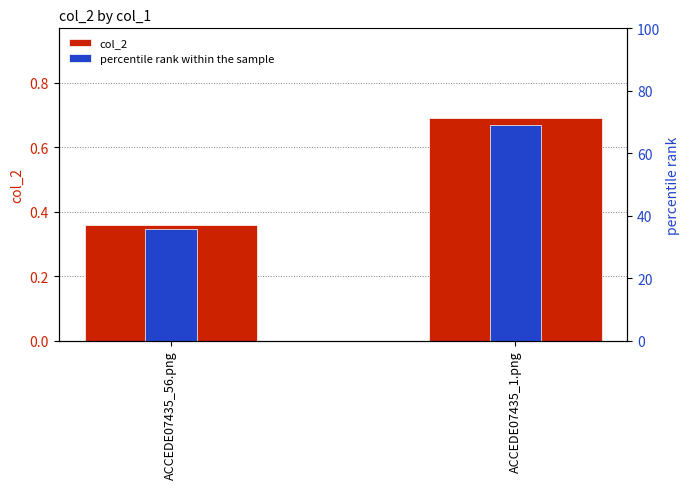

Rank the series at ACCEDE07435_1.png from lowest to highest value.

col_2, percentile rank within the sample